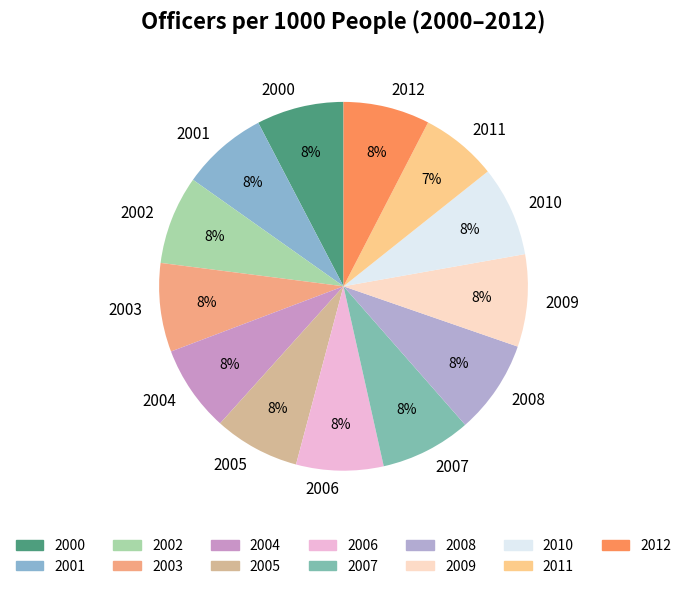

The 2005 slice represents 8% of the pie. True or false?

True